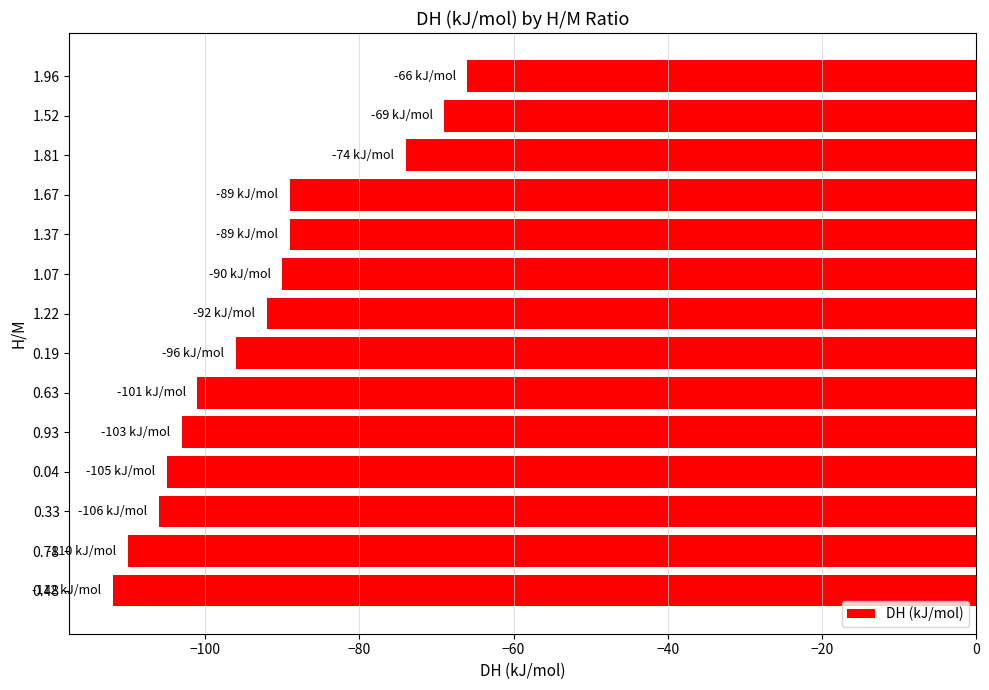

The value at 1.67 is -89. True or false?

True